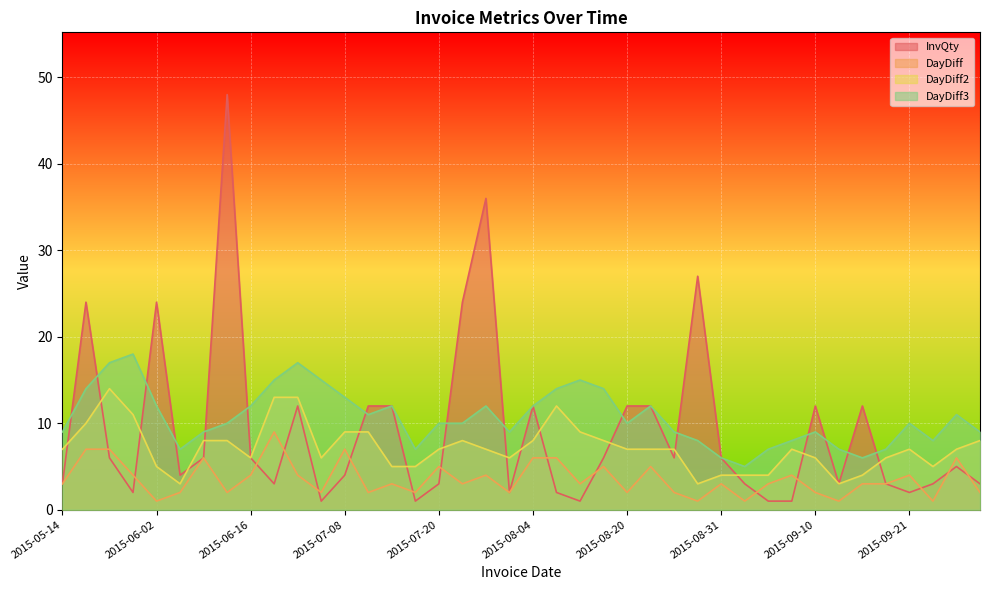

Reading left to right, extract all data points from this chart.

InvQty: 2015-05-14=3	2015-05-21=24	2015-05-28=6	2015-06-01=2	2015-06-02=24	2015-06-04=4	2015-06-10=6	2015-06-12=48	2015-06-16=6	2015-06-25=3	2015-06-29=12	2015-07-01=1	2015-07-08=4	2015-07-10=12	2015-07-13=12	2015-07-15=1	2015-07-20=3	2015-07-23=24	2015-07-27=36	2015-07-29=2	2015-08-04=12	2015-08-10=2	2015-08-13=1	2015-08-18=6	2015-08-20=12	2015-08-25=12	2015-08-27=6	2015-08-28=27	2015-08-31=6	2015-09-01=3	2015-09-04=1	2015-09-08=1	2015-09-10=12	2015-09-11=3	2015-09-14=12	2015-09-17=3	2015-09-21=2	2015-09-22=3	2015-09-28=5	2015-09-30=3
DayDiff: 2015-05-14=3	2015-05-21=7	2015-05-28=7	2015-06-01=4	2015-06-02=1	2015-06-04=2	2015-06-10=6	2015-06-12=2	2015-06-16=4	2015-06-25=9	2015-06-29=4	2015-07-01=2	2015-07-08=7	2015-07-10=2	2015-07-13=3	2015-07-15=2	2015-07-20=5	2015-07-23=3	2015-07-27=4	2015-07-29=2	2015-08-04=6	2015-08-10=6	2015-08-13=3	2015-08-18=5	2015-08-20=2	2015-08-25=5	2015-08-27=2	2015-08-28=1	2015-08-31=3	2015-09-01=1	2015-09-04=3	2015-09-08=4	2015-09-10=2	2015-09-11=1	2015-09-14=3	2015-09-17=3	2015-09-21=4	2015-09-22=1	2015-09-28=6	2015-09-30=2
DayDiff2: 2015-05-14=7	2015-05-21=10	2015-05-28=14	2015-06-01=11	2015-06-02=5	2015-06-04=3	2015-06-10=8	2015-06-12=8	2015-06-16=6	2015-06-25=13	2015-06-29=13	2015-07-01=6	2015-07-08=9	2015-07-10=9	2015-07-13=5	2015-07-15=5	2015-07-20=7	2015-07-23=8	2015-07-27=7	2015-07-29=6	2015-08-04=8	2015-08-10=12	2015-08-13=9	2015-08-18=8	2015-08-20=7	2015-08-25=7	2015-08-27=7	2015-08-28=3	2015-08-31=4	2015-09-01=4	2015-09-04=4	2015-09-08=7	2015-09-10=6	2015-09-11=3	2015-09-14=4	2015-09-17=6	2015-09-21=7	2015-09-22=5	2015-09-28=7	2015-09-30=8
DayDiff3: 2015-05-14=9	2015-05-21=14	2015-05-28=17	2015-06-01=18	2015-06-02=12	2015-06-04=7	2015-06-10=9	2015-06-12=10	2015-06-16=12	2015-06-25=15	2015-06-29=17	2015-07-01=15	2015-07-08=13	2015-07-10=11	2015-07-13=12	2015-07-15=7	2015-07-20=10	2015-07-23=10	2015-07-27=12	2015-07-29=9	2015-08-04=12	2015-08-10=14	2015-08-13=15	2015-08-18=14	2015-08-20=10	2015-08-25=12	2015-08-27=9	2015-08-28=8	2015-08-31=6	2015-09-01=5	2015-09-04=7	2015-09-08=8	2015-09-10=9	2015-09-11=7	2015-09-14=6	2015-09-17=7	2015-09-21=10	2015-09-22=8	2015-09-28=11	2015-09-30=9